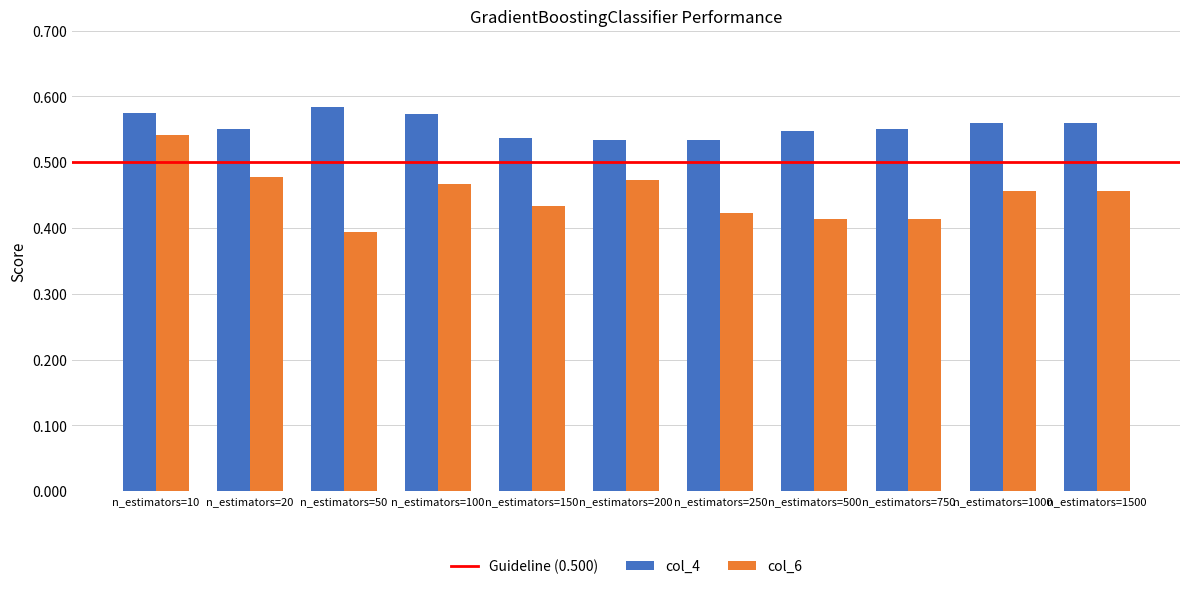

At which category does the chart reach its minimum across all series?

n_estimators=50